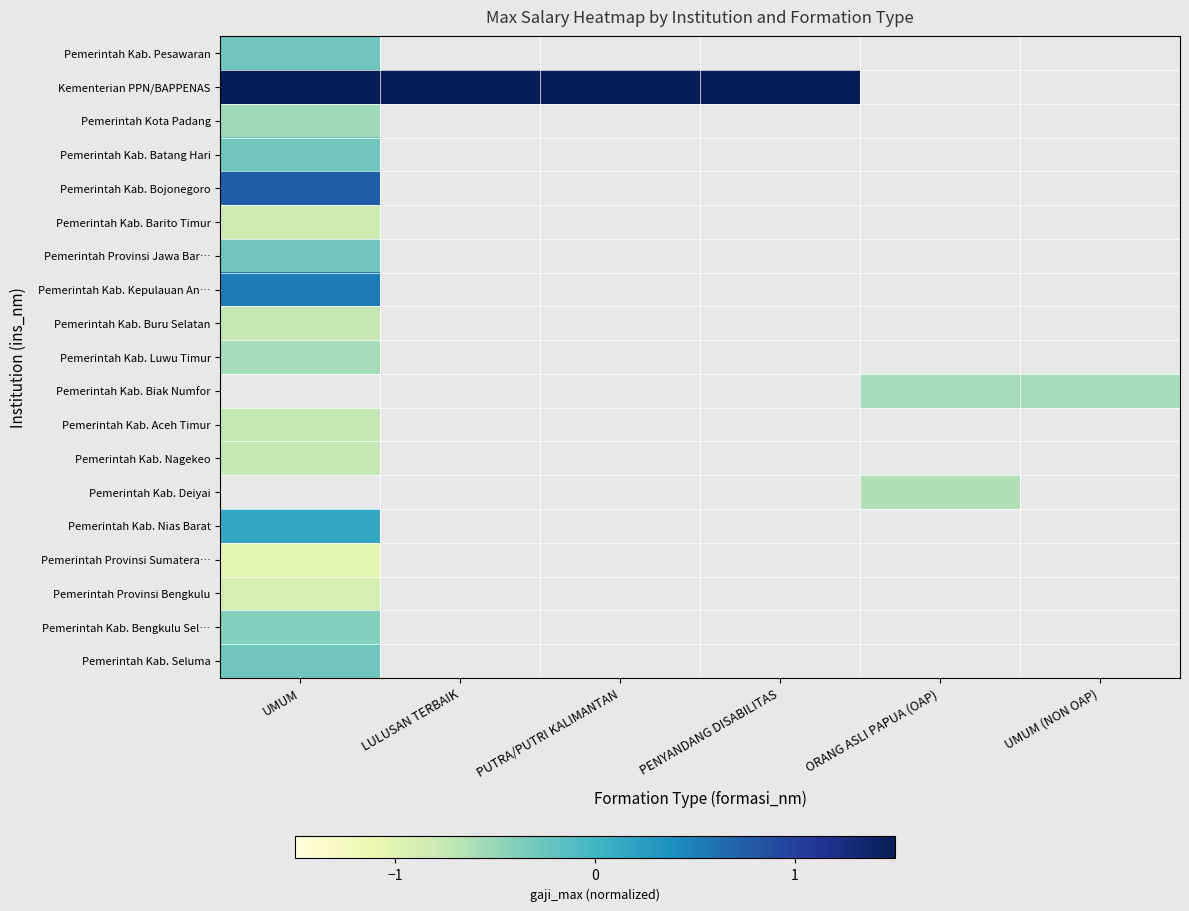

Between LULUSAN TERBAIK and PENYANDANG DISABILITAS, which series saw the biggest shift?

Kementerian PPN/BAPPENAS